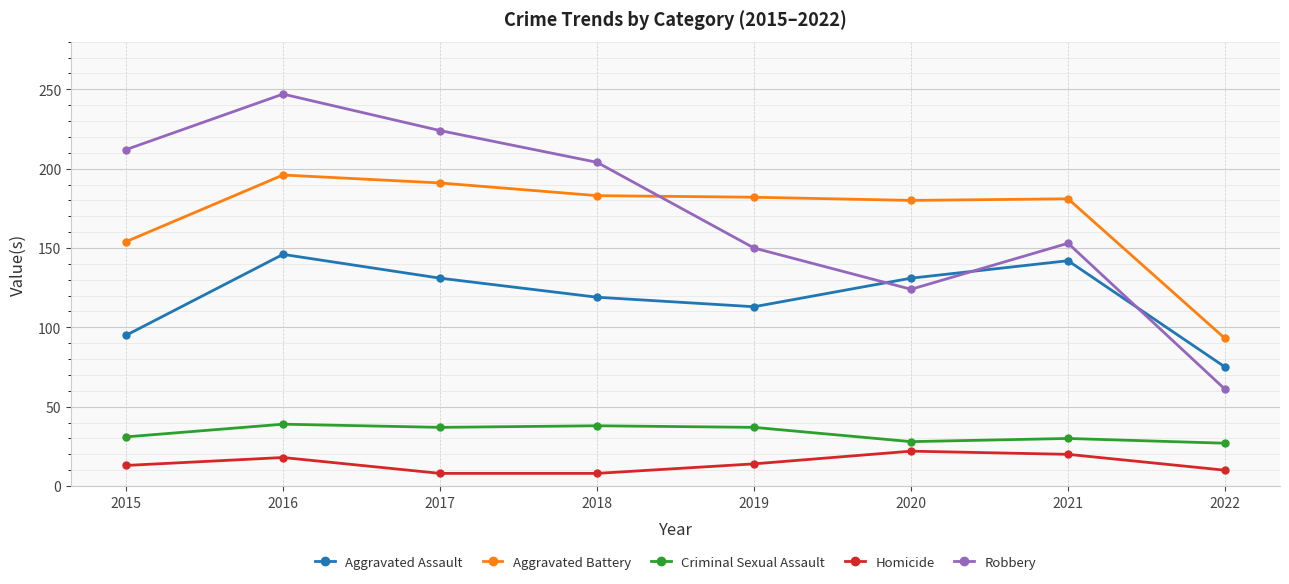

What is the value of the Aggravated Assault point at the 4th from the left?

119